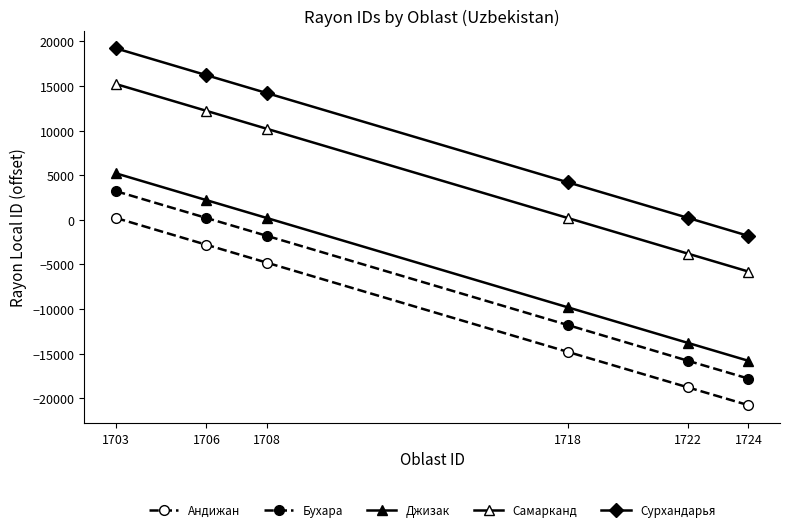

How many lines are shown in the chart?

5